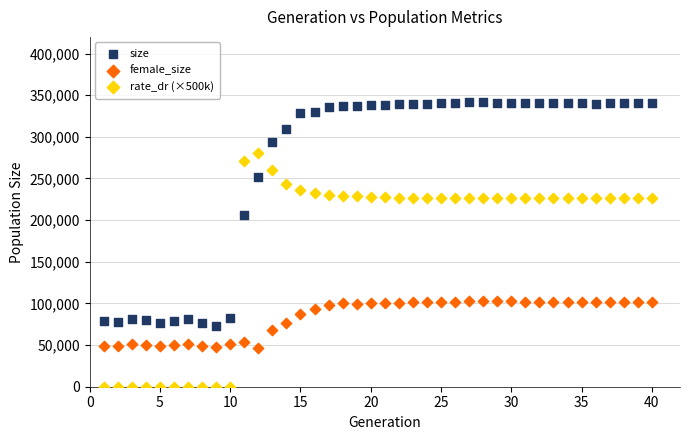

Across all series, what Y value is closest to 170697?

205701.0